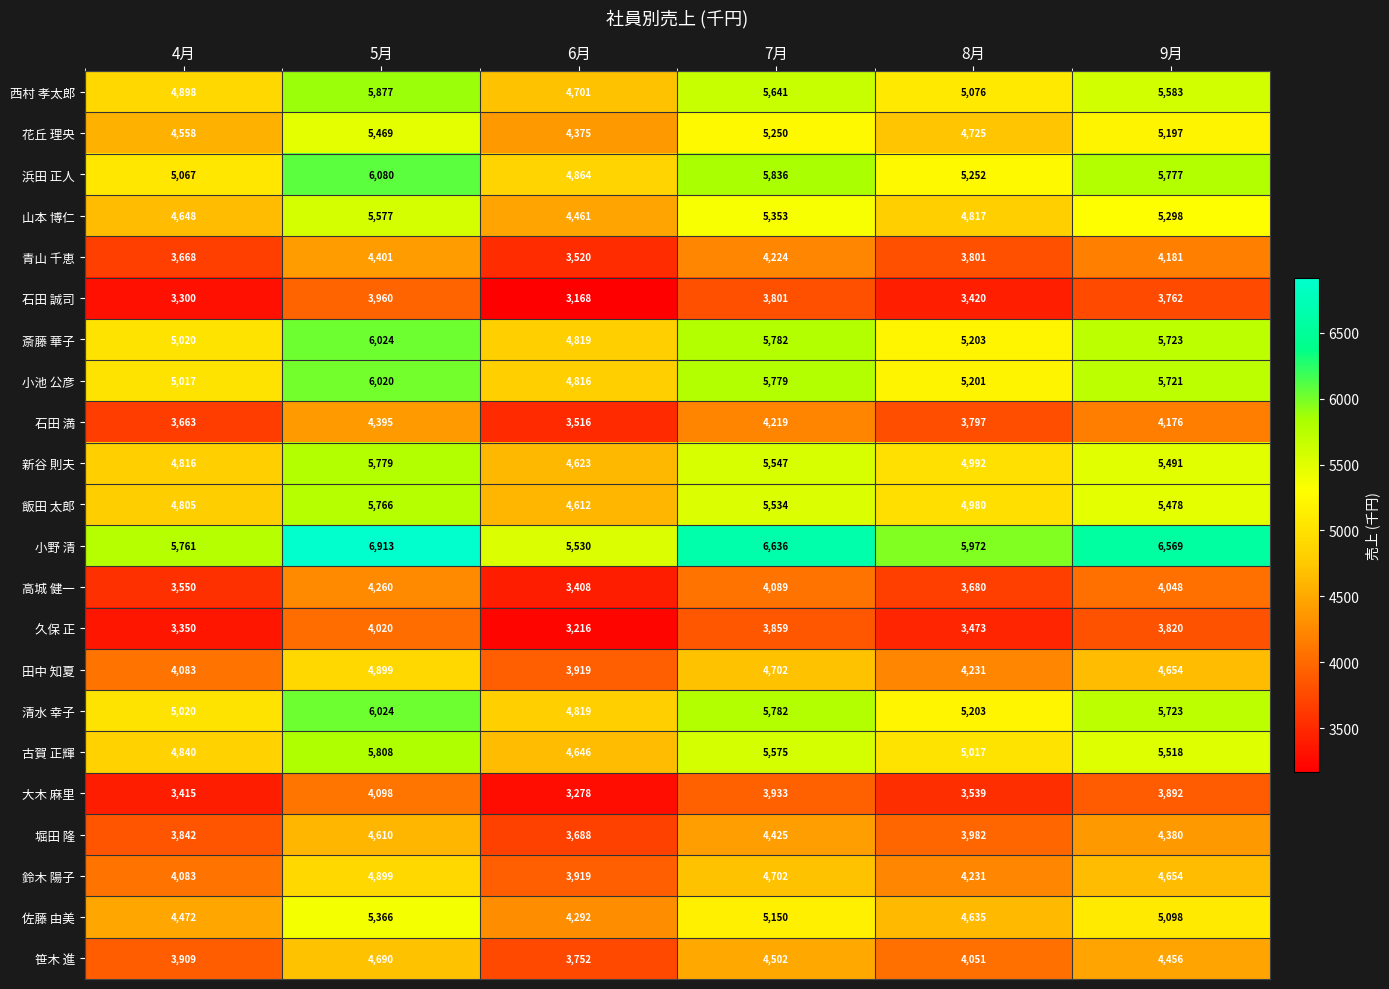

At which label does 高城 健一 first exceed 4048?

5月